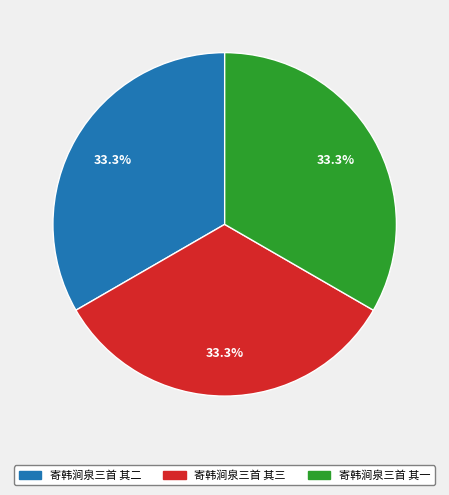

How many segments does this pie chart have?

3